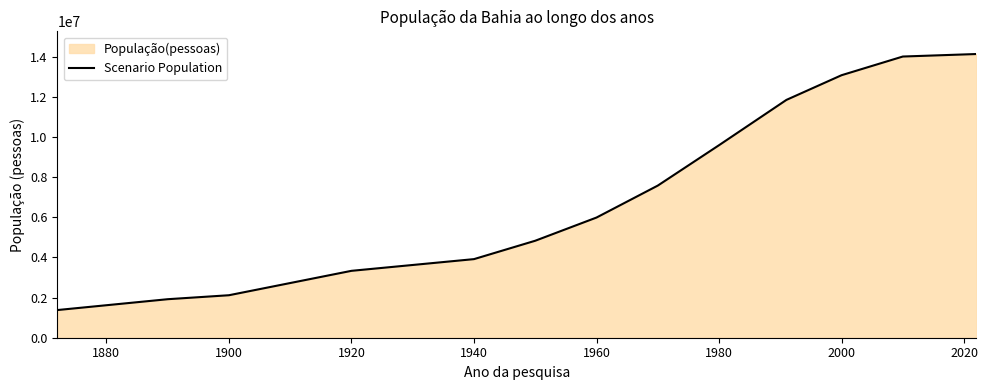

What is the minimum value shown in the chart?

1379616